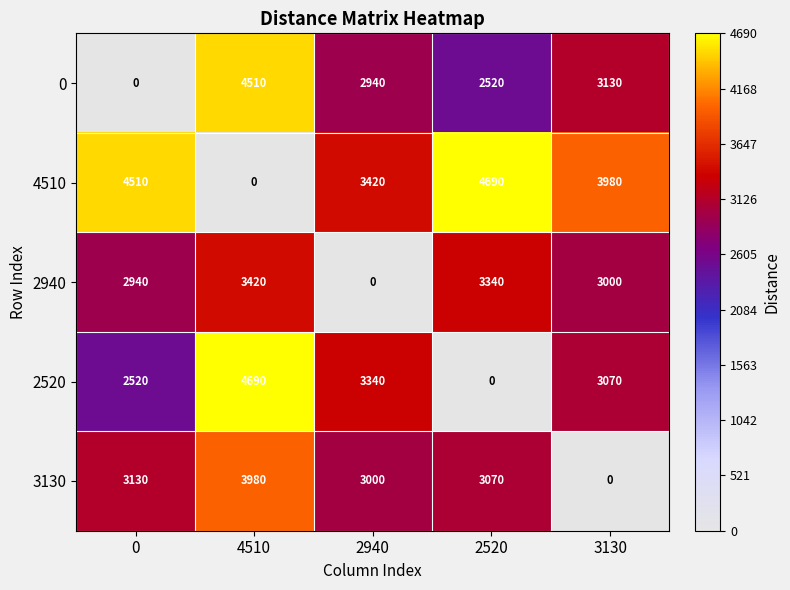

Reading left to right, transcribe all the data shown in this chart.

0: 0	4510	2940	2520	3130
4510: 4510	0	3420	4690	3980
2940: 2940	3420	0	3340	3000
2520: 2520	4690	3340	0	3070
3130: 3130	3980	3000	3070	0